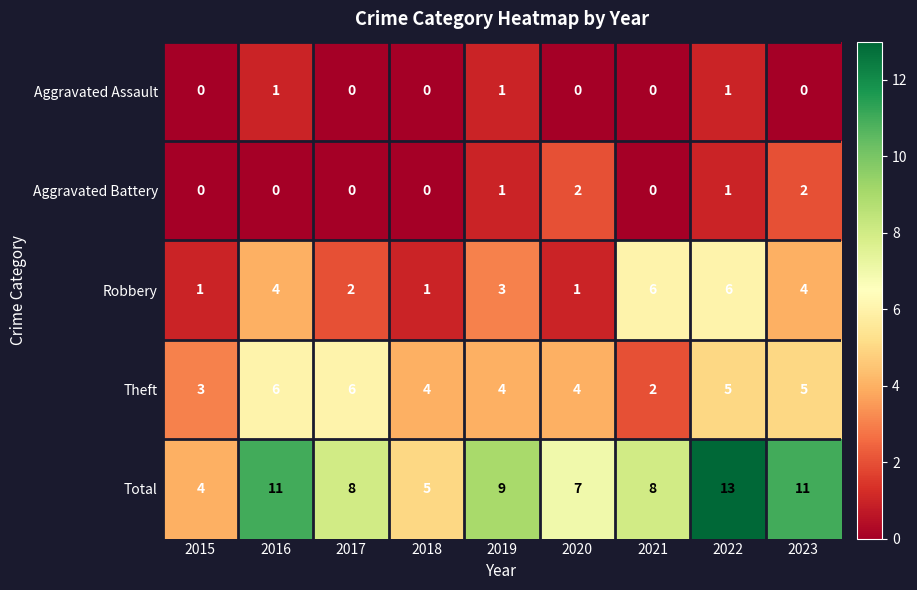

True or false: Robbery has a value of 1 at 2016.

False